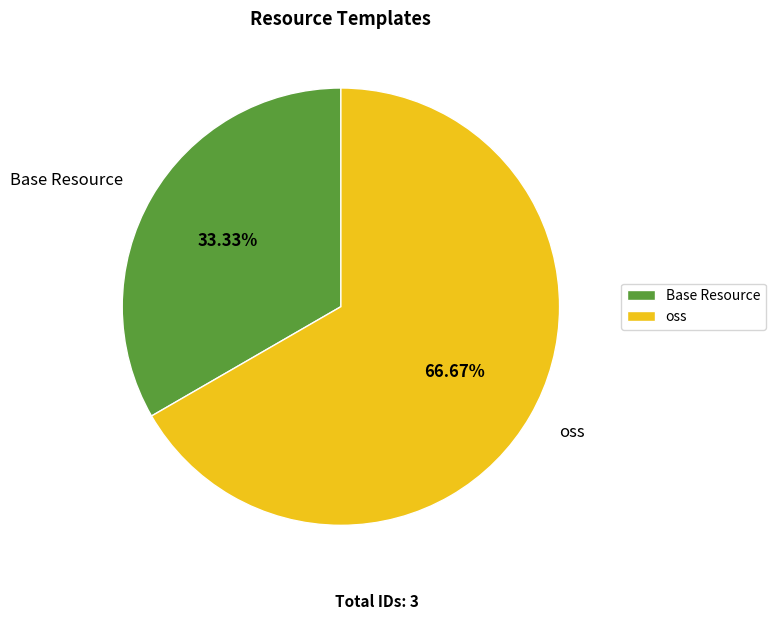

Is Base Resource the majority of the pie?

No